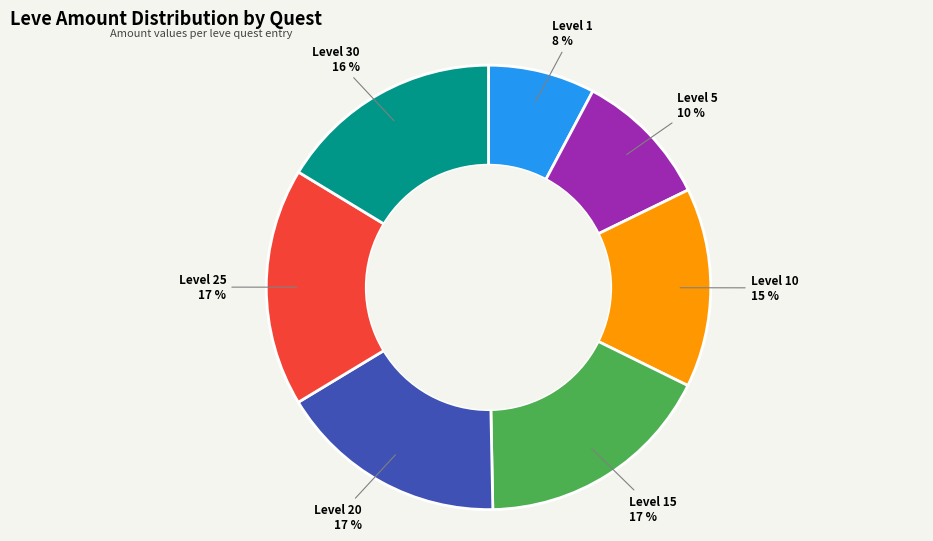

Does any single category account for the majority?

No